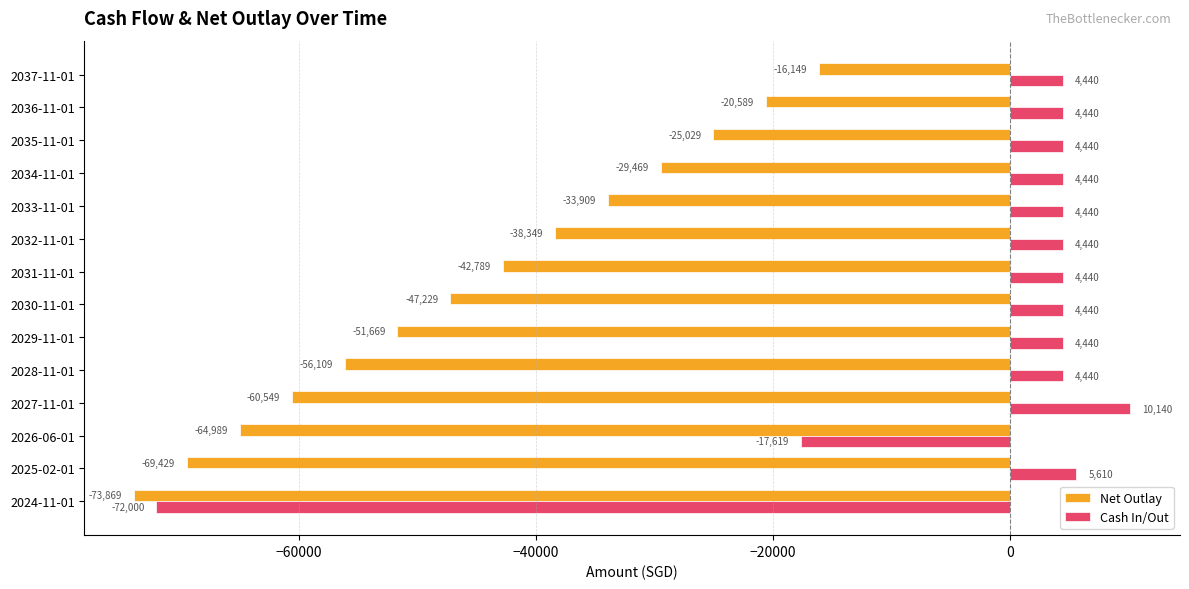

Which series has the largest range (max minus min)?

Cash In/Out